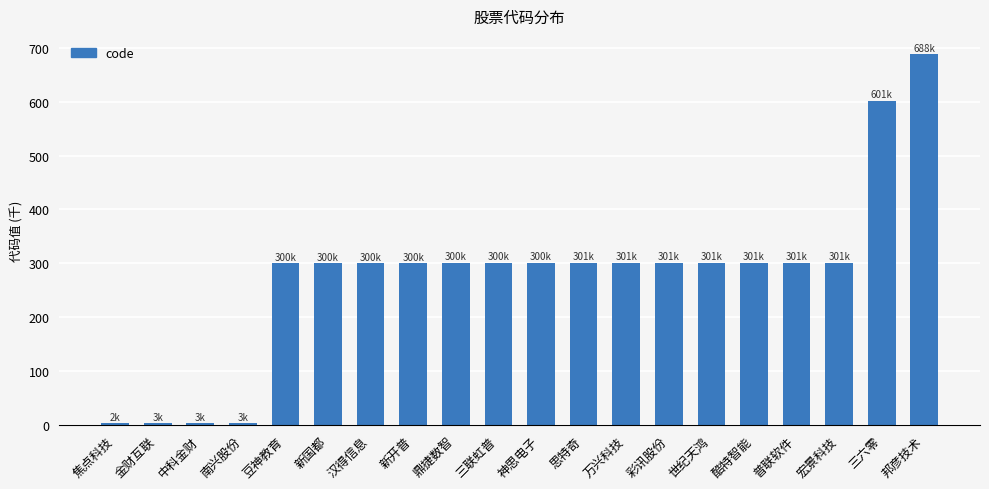

What is the maximum value shown in the chart?

688.1